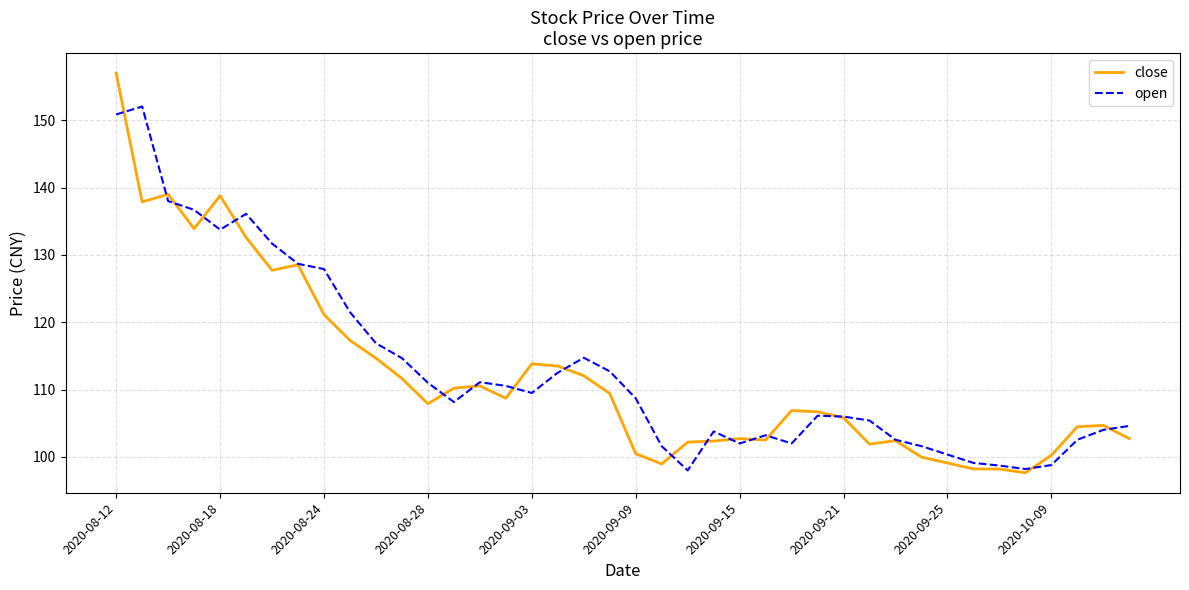

What is the minimum value shown in the chart?

97.7